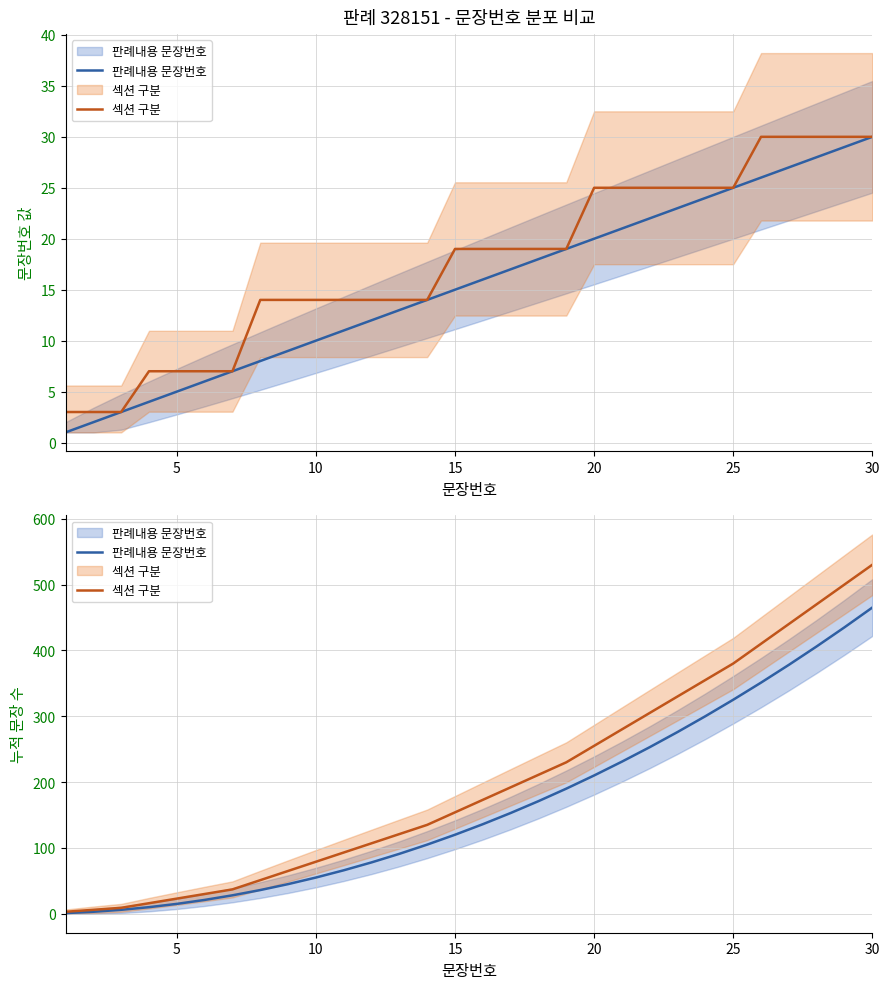

What is the difference between the maximum and minimum values in the 섹션 구분 series?

527